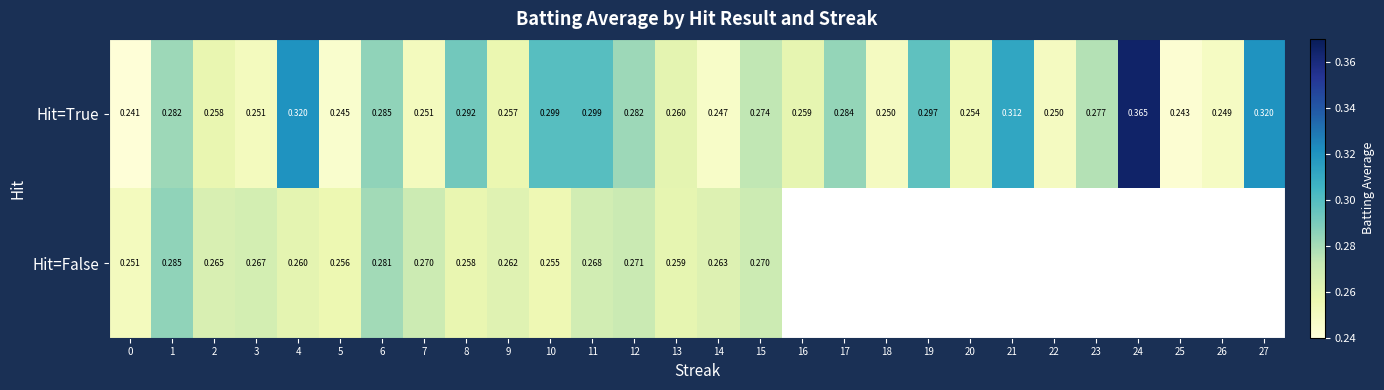

True or false: Hit=True has a value of 0.1 at 12.

False